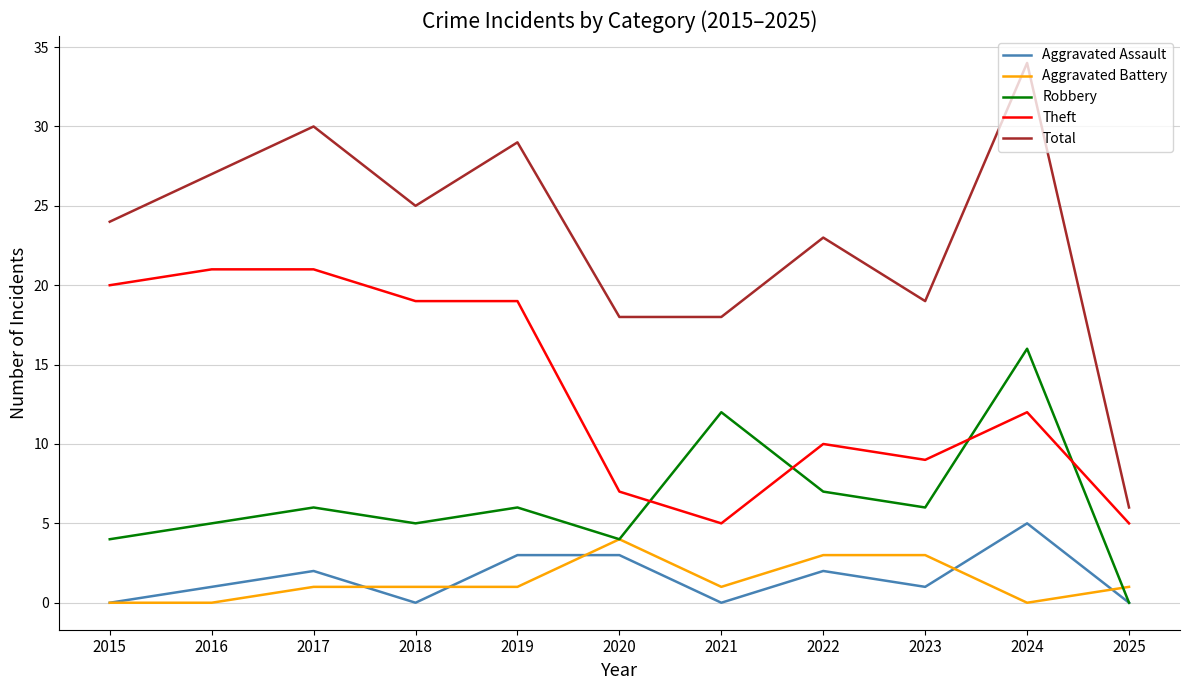

Between which two adjacent categories do Theft and Robbery first intersect?

2020 and 2021